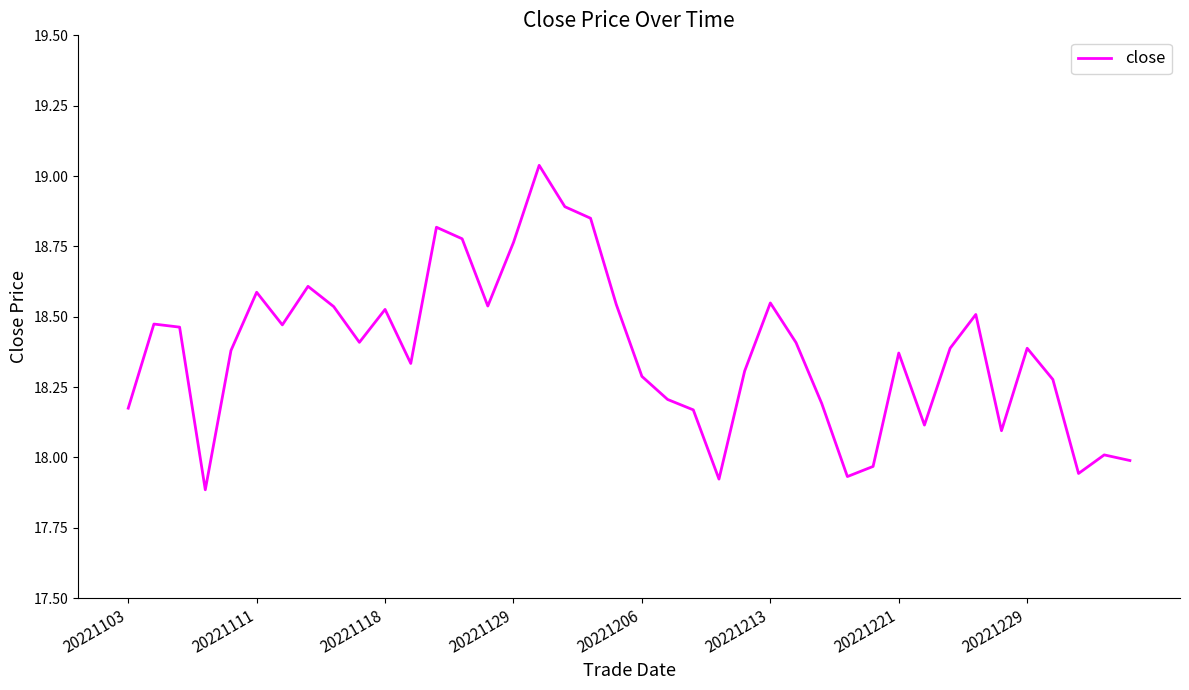

What is the difference between the maximum and minimum values?

1.2